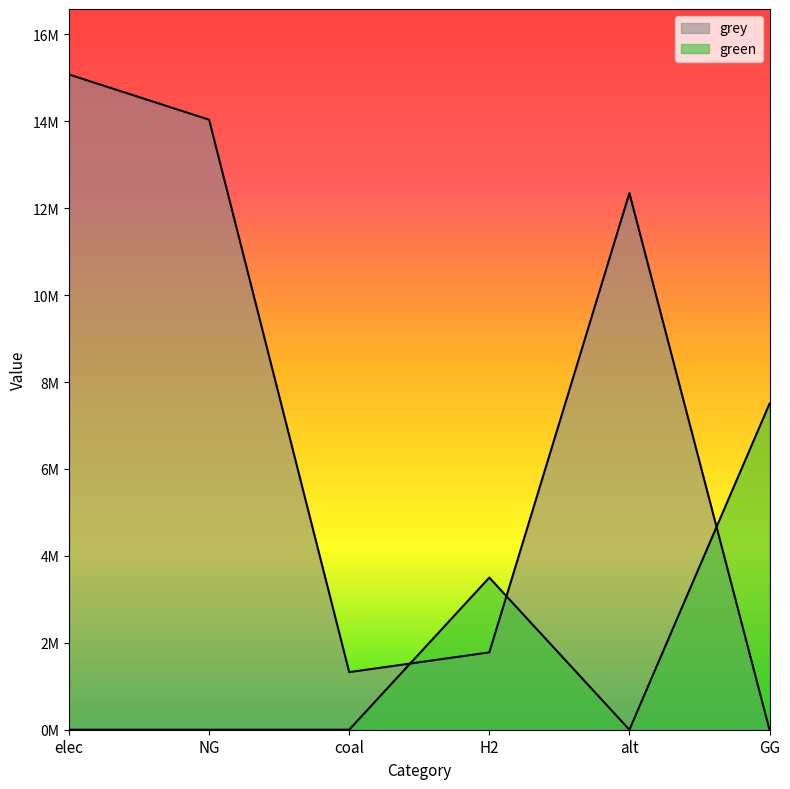

At which label is grey closest to 7537180?

alt